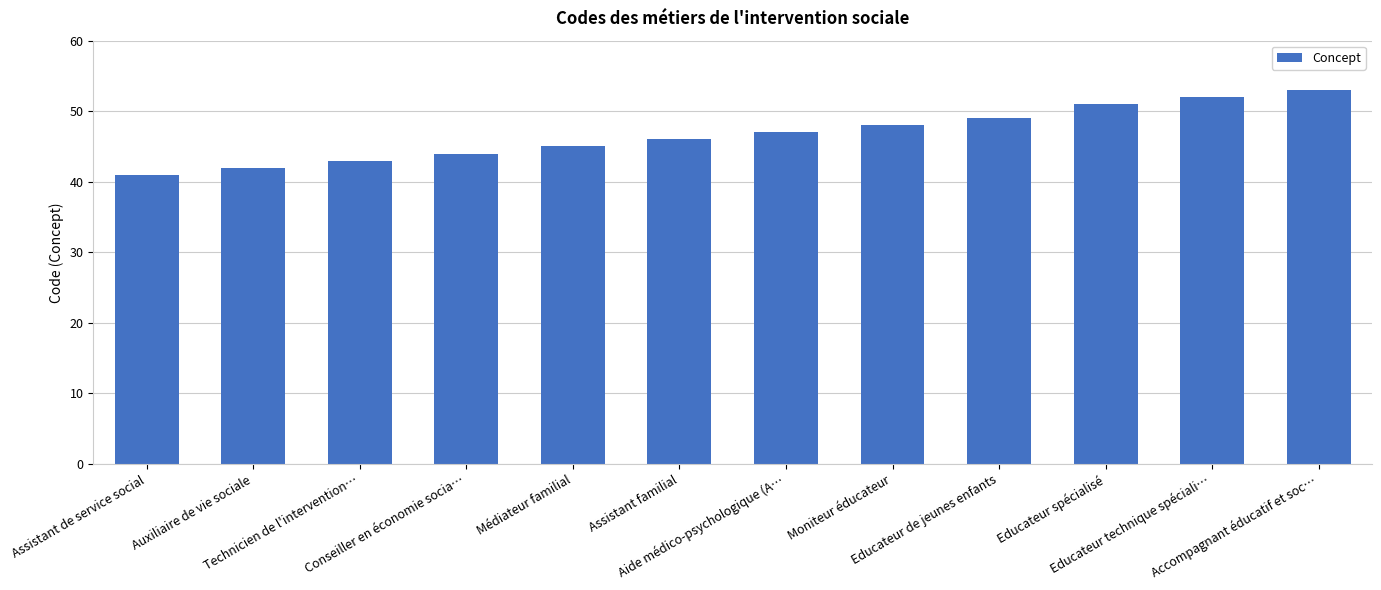

Reading left to right, list all the values displayed in this chart.

41	42	43	44	45	46	47	48	49	51	52	53